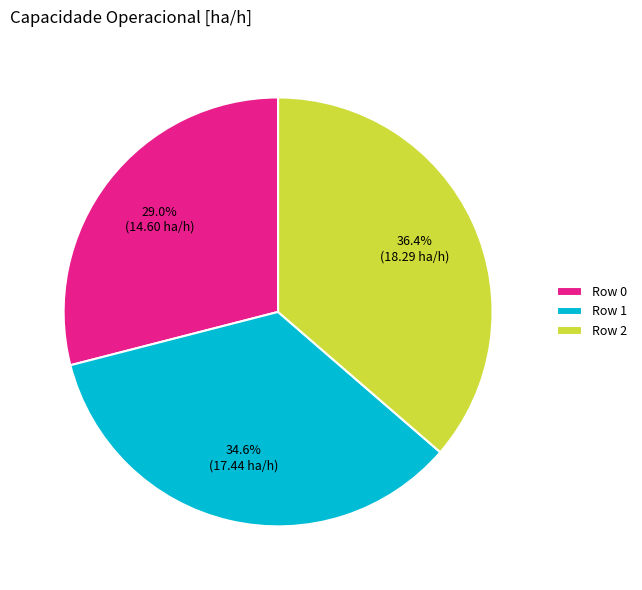

Combined, what portion of the pie is Row 0 and Row 2?

65.4%